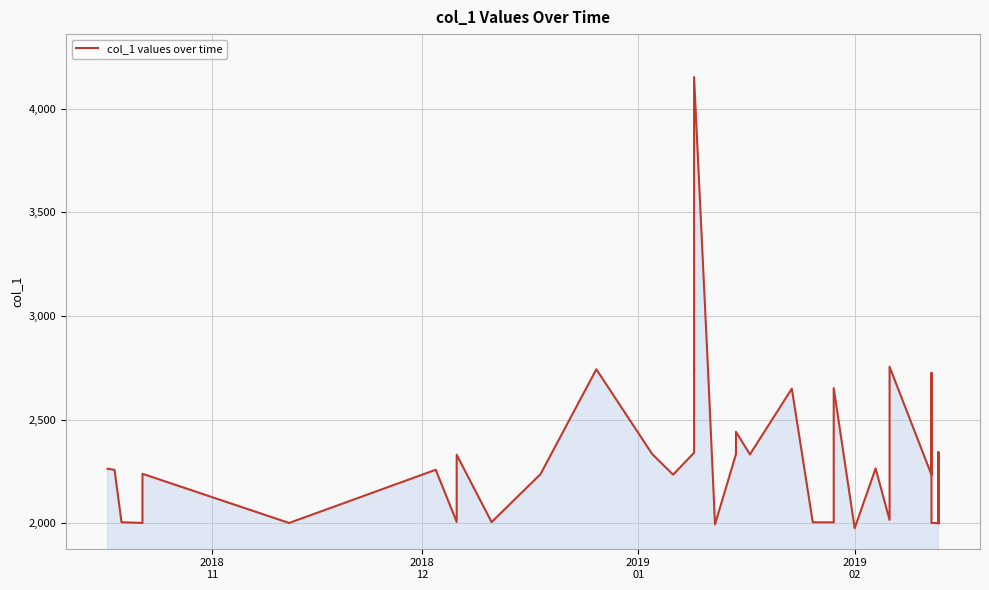

What is the smallest value displayed?

1975.5